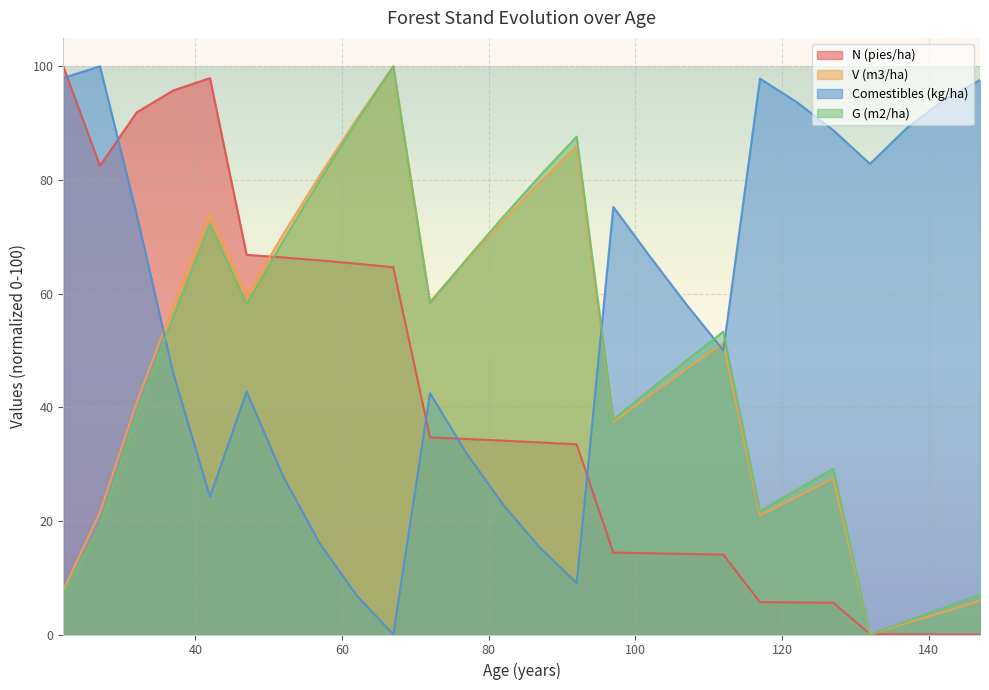

How many values in Comestibles (kg/ha) are above zero?

25